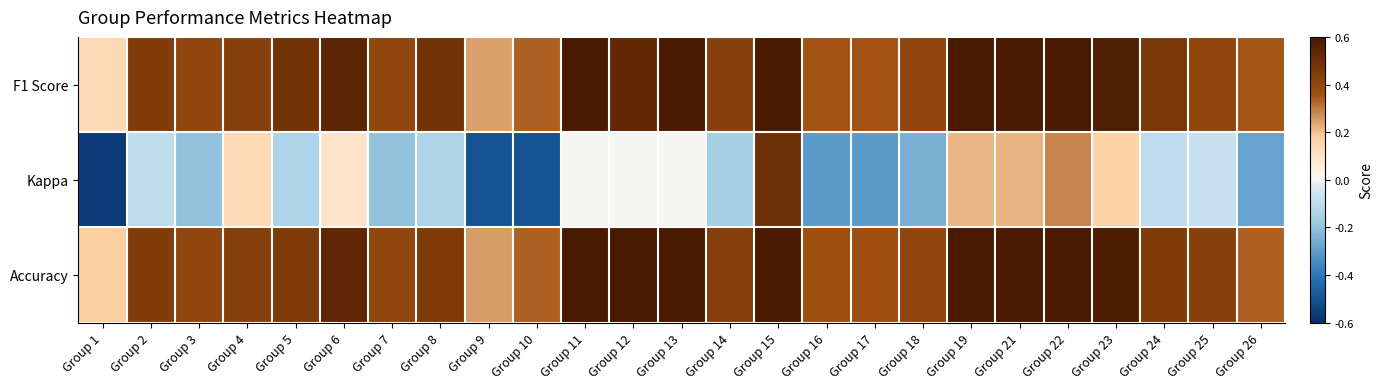

Count the number of categories in the chart.

25